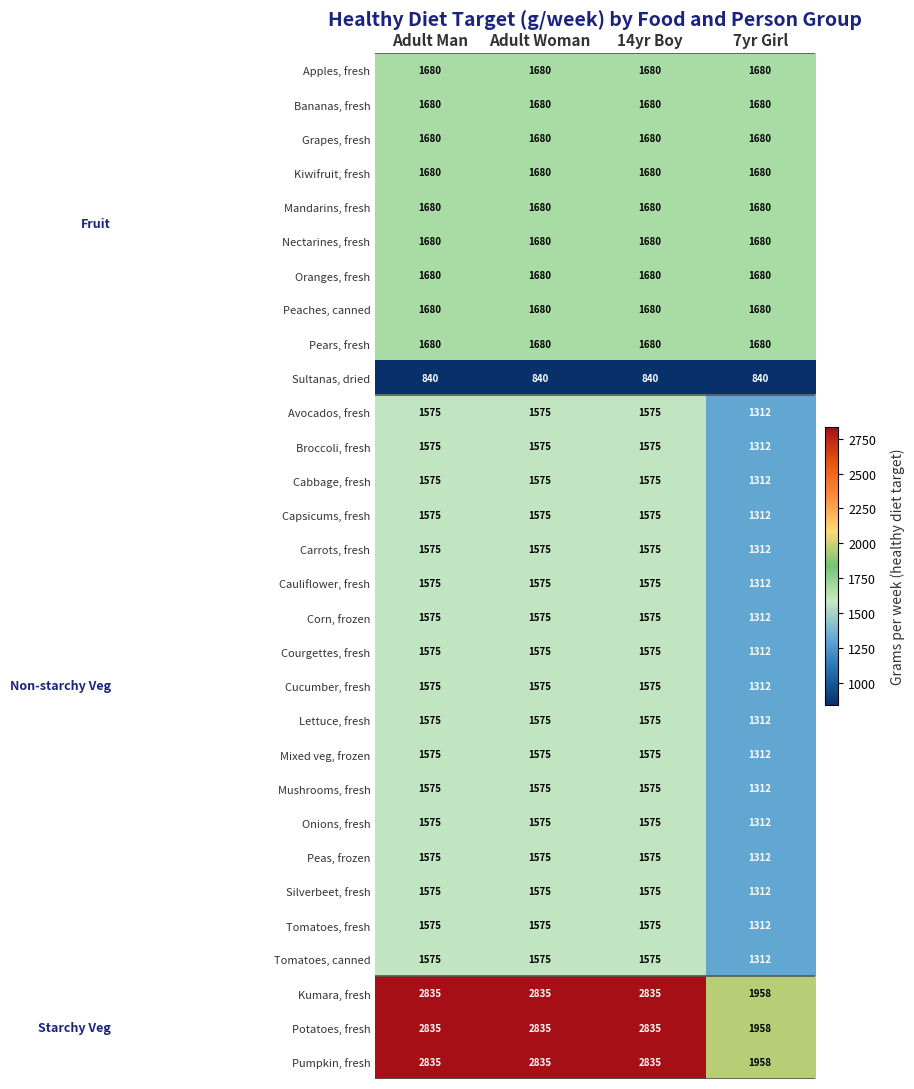

True or false: Mandarins, fresh has a value of 2735 at Adult Man.

False